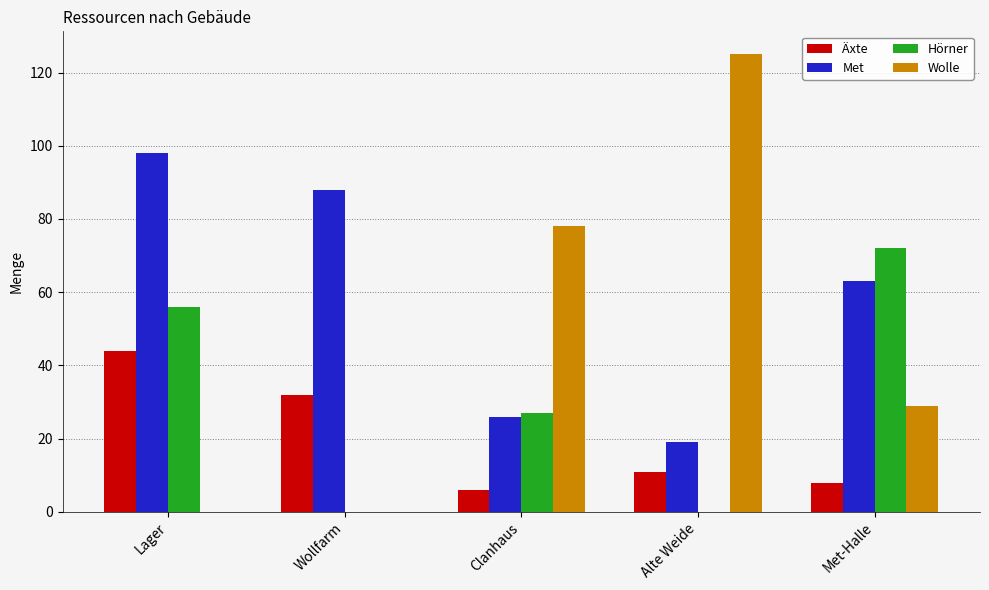

Which series changed the most between Lager and Wollfarm?

Hörner